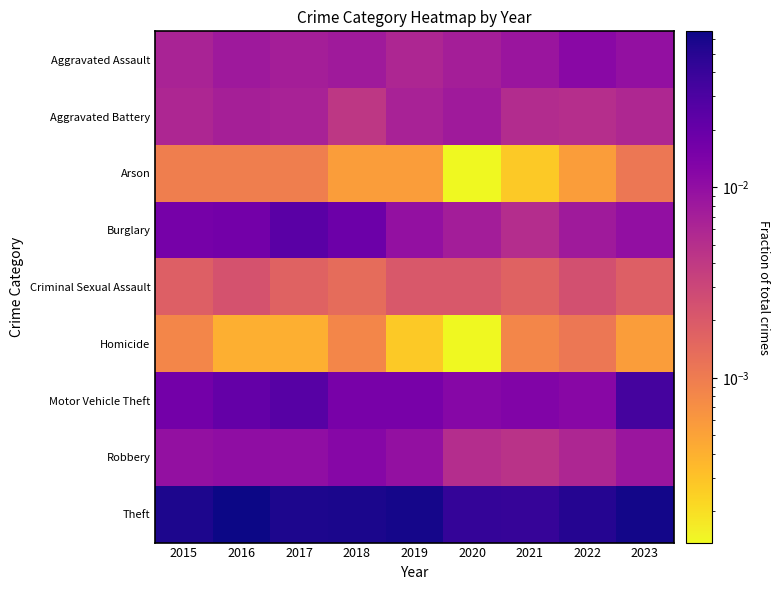

List the series in order of their peak value, highest first.

Theft, Motor Vehicle Theft, Burglary, Robbery, Aggravated Assault, Aggravated Battery, Criminal Sexual Assault, Arson, Homicide